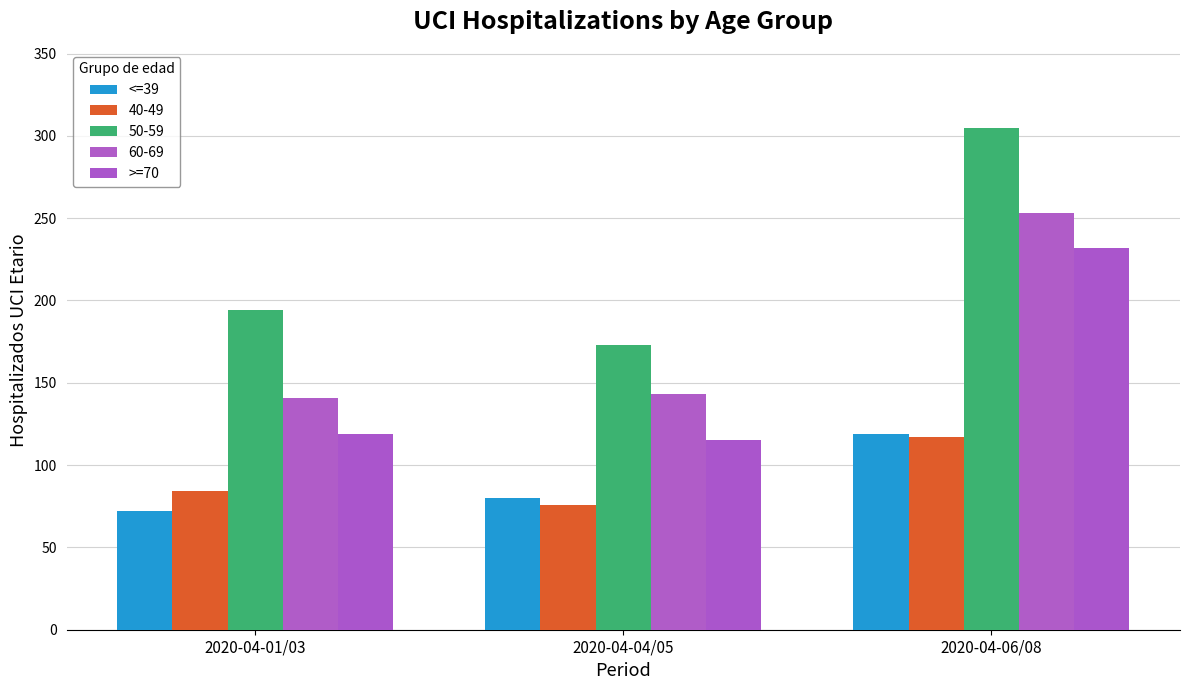

Which category has the highest value in the <=39 series?

2020-04-06/08